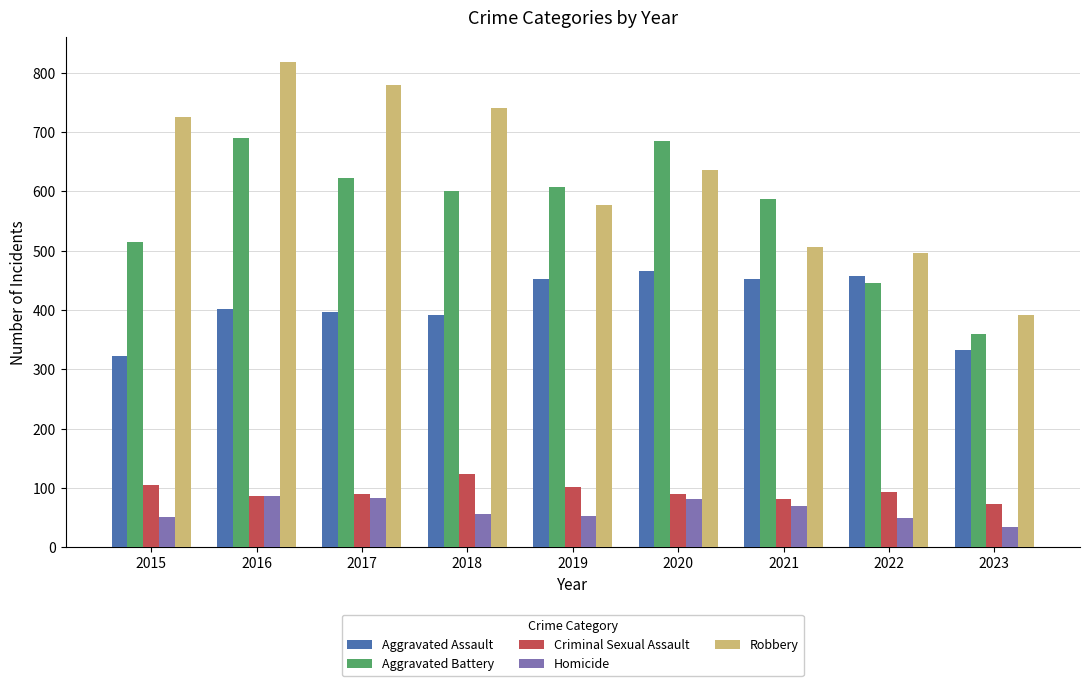

The value of Aggravated Assault at 2016 is 402. True or false?

True